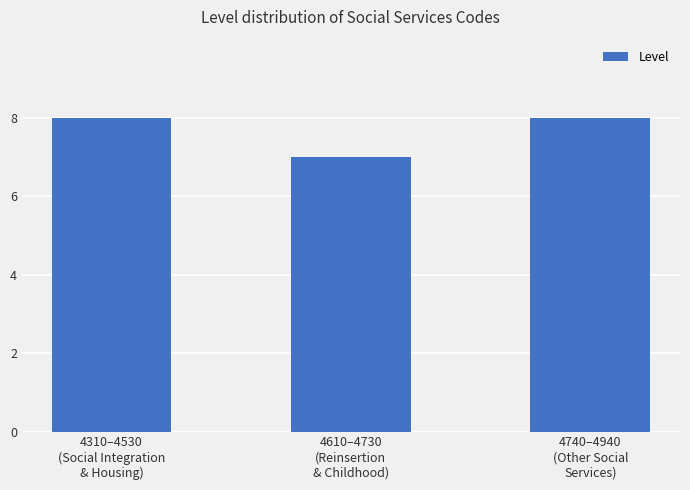

How many data points does each series have?

3